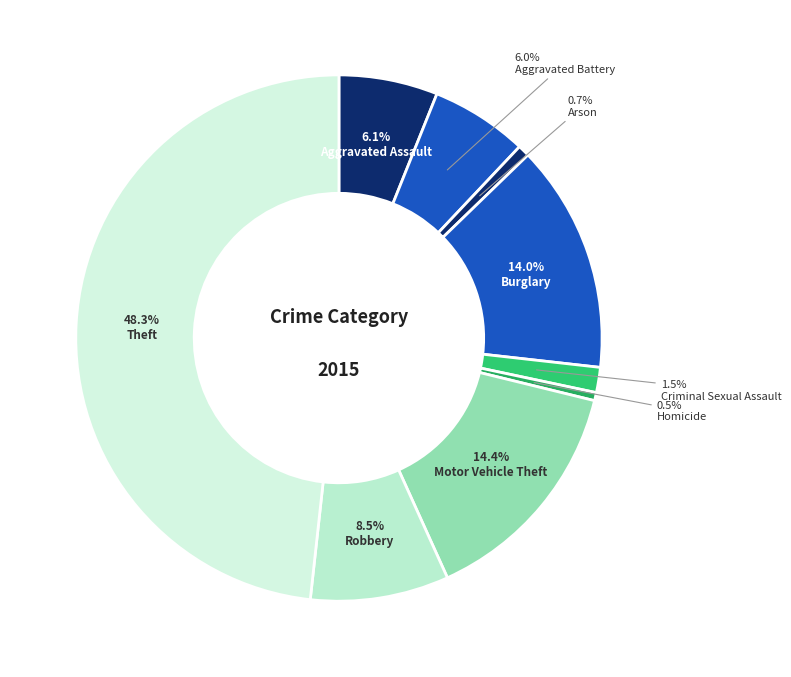

Count the number of slices in the pie.

9